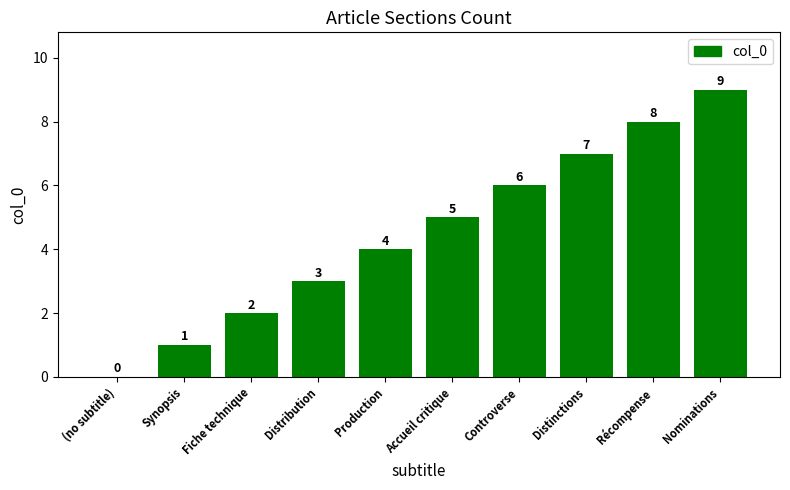

Reading right to left, transcribe all the data shown in this chart.

Nominations=9	Récompense=8	Distinctions=7	Controverse=6	Accueil critique=5	Production=4	Distribution=3	Fiche technique=2	Synopsis=1	(no subtitle)=0